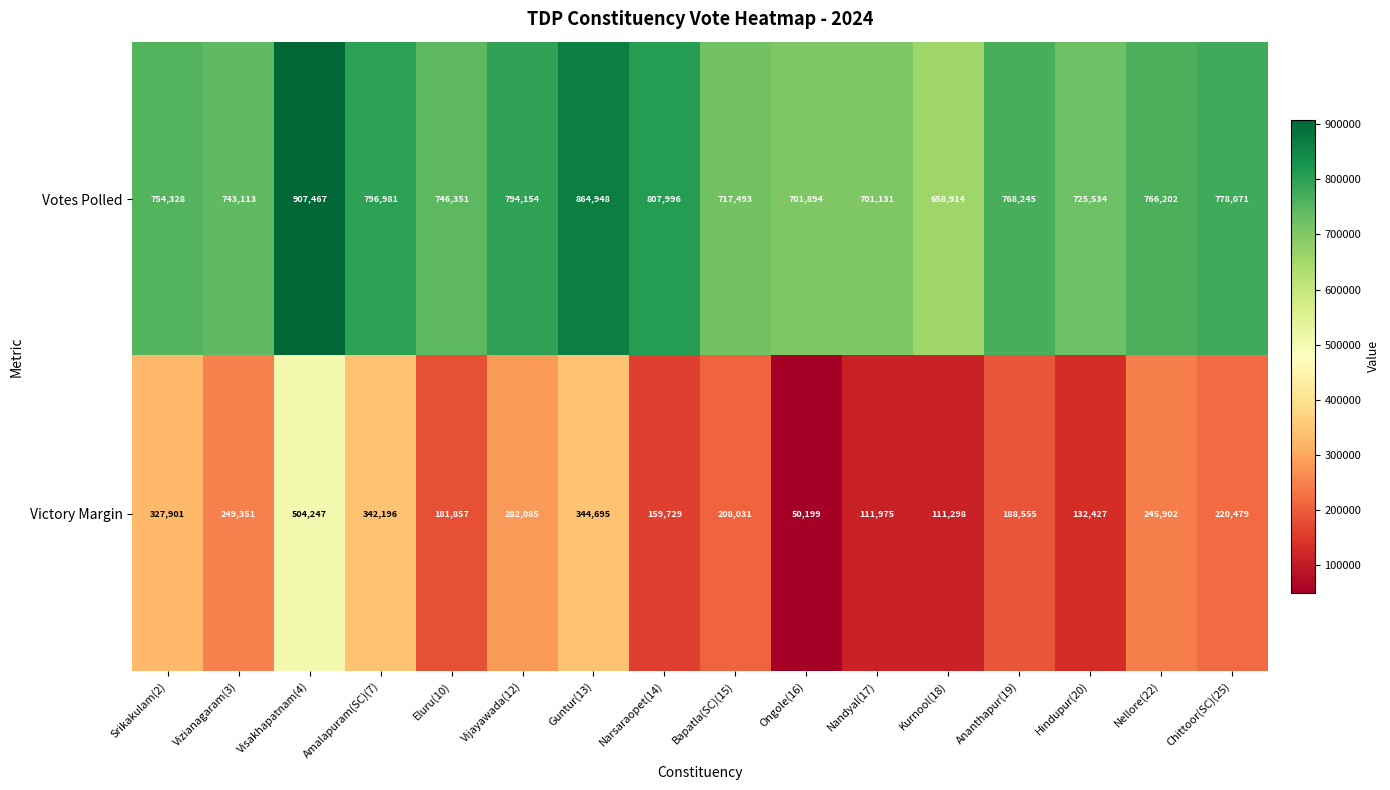

What is the difference between the highest and lowest values at Chittoor(SC)(25)?

557592